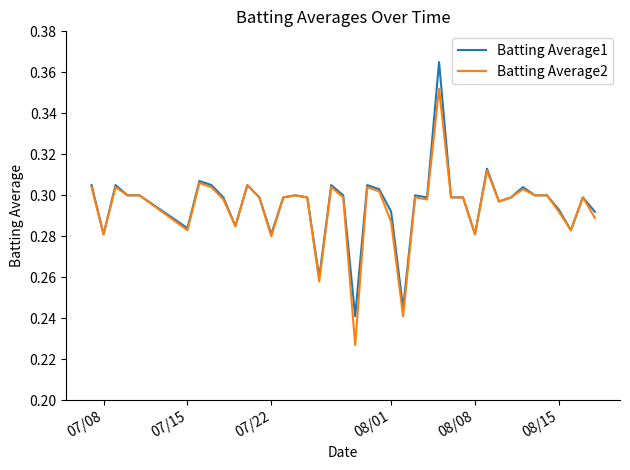

List the series in order of their peak value, lowest first.

Batting Average2, Batting Average1